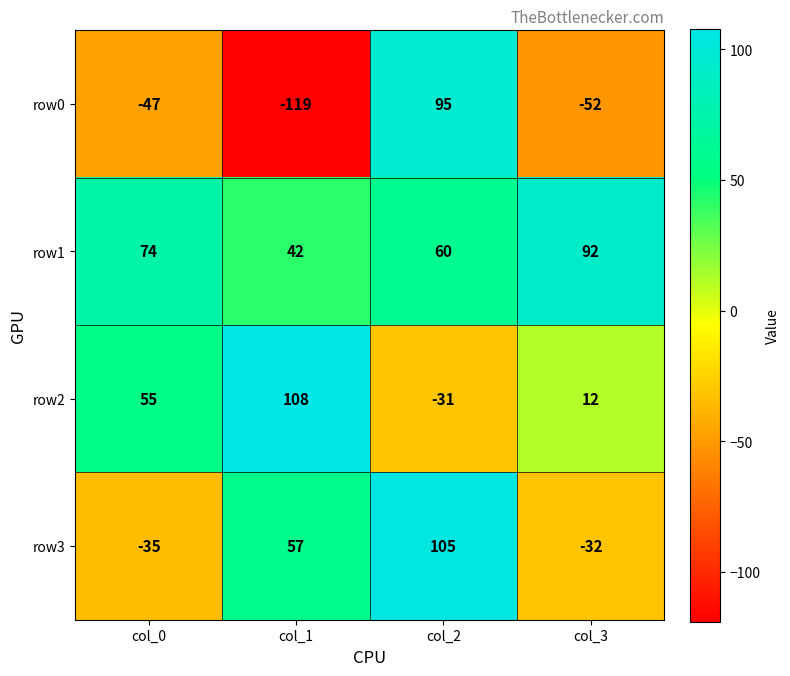

How many row2 values are between 12 and 108?

3